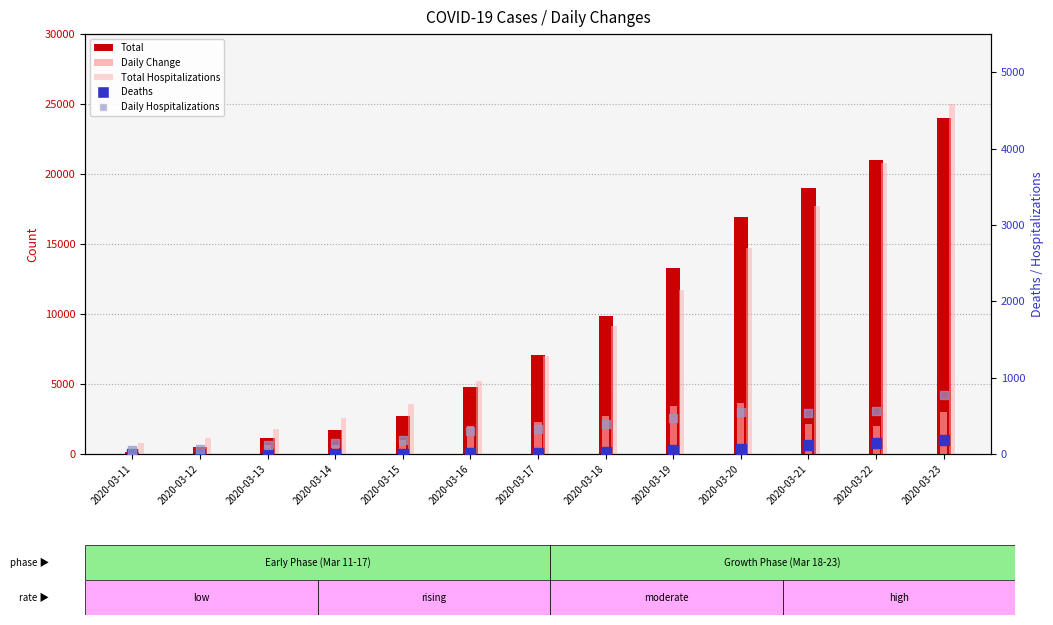

What is the total value across all series at 2020-03-12?

1120